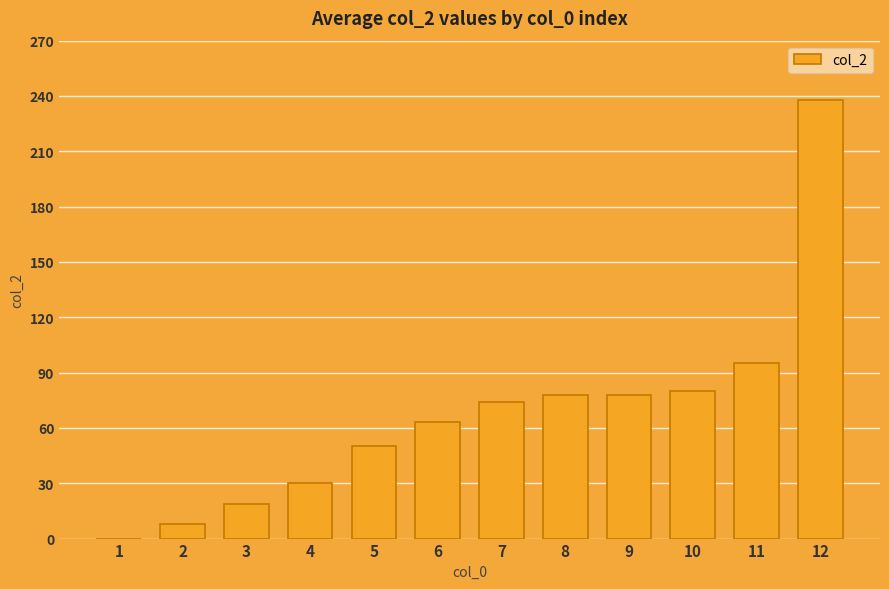

Reading right to left, transcribe all the data shown in this chart.

238	95	80	78	78	74	63	50	30	19	8	0